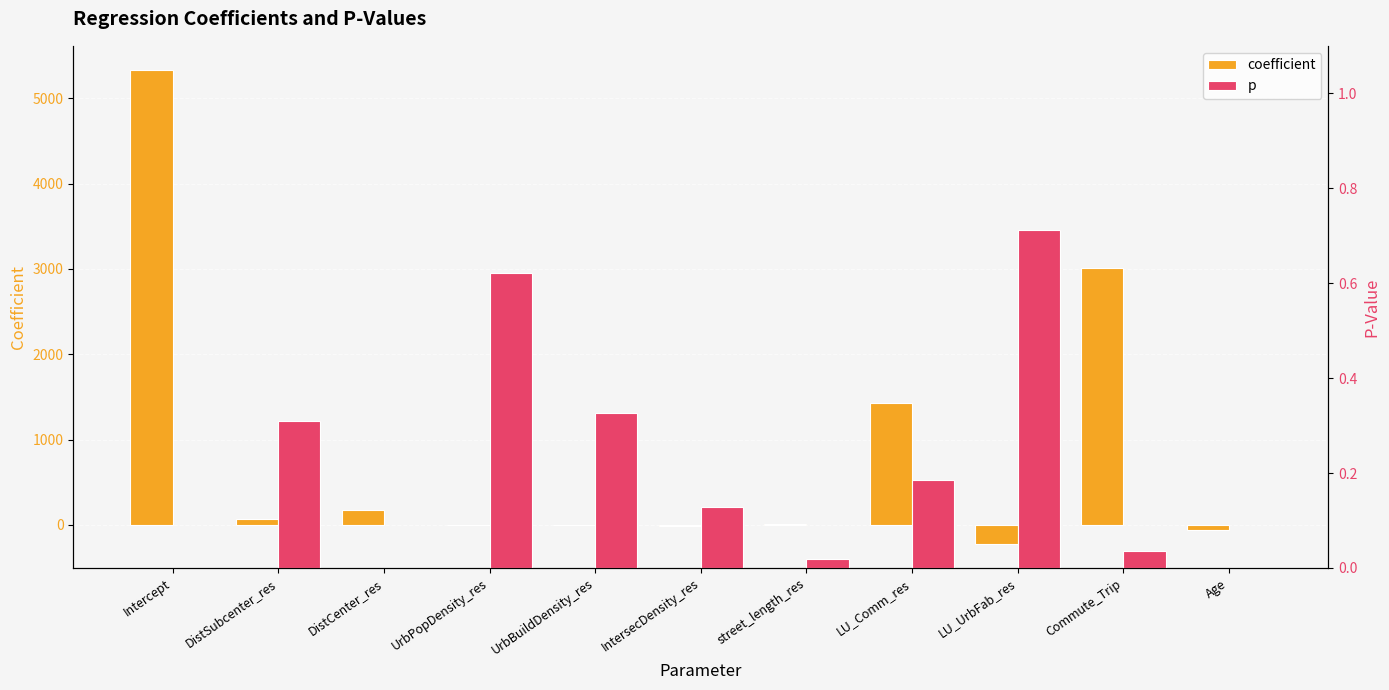

Reading left to right, extract all data points from this chart.

coefficient: 5335.9	67.6	172.1	-0.0	-0.0	-14.0	10.4	1433.1	-226.4	3007.0	-56.9
p: 0.0	0.3	0.0	0.6	0.3	0.1	0.0	0.2	0.7	0.0	0.0